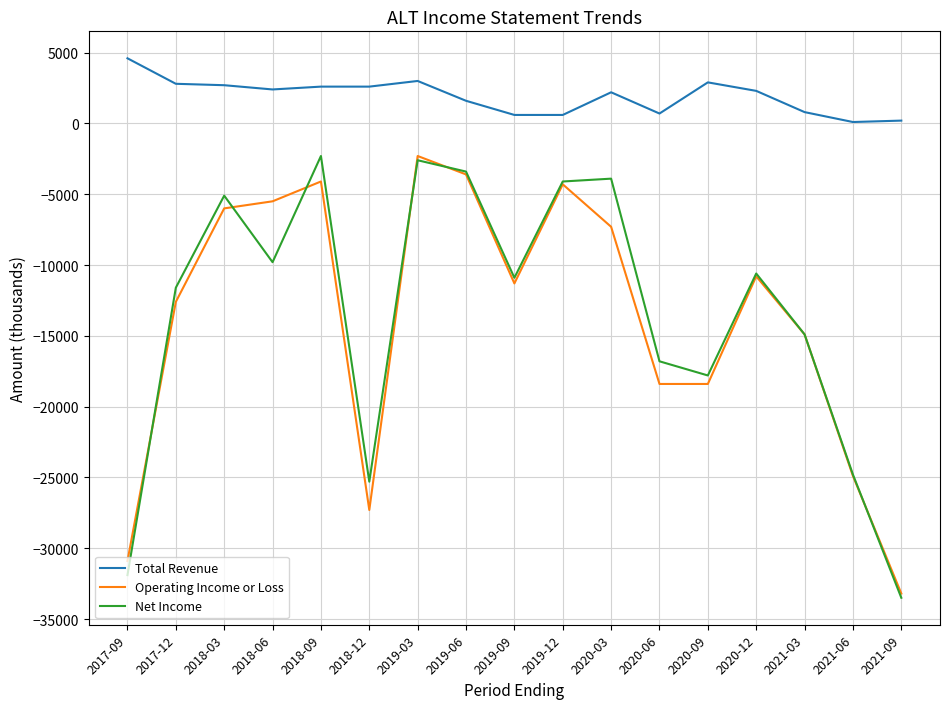

At 2018-09, list the series in order from smallest to largest.

Operating Income or Loss, Net Income, Total Revenue